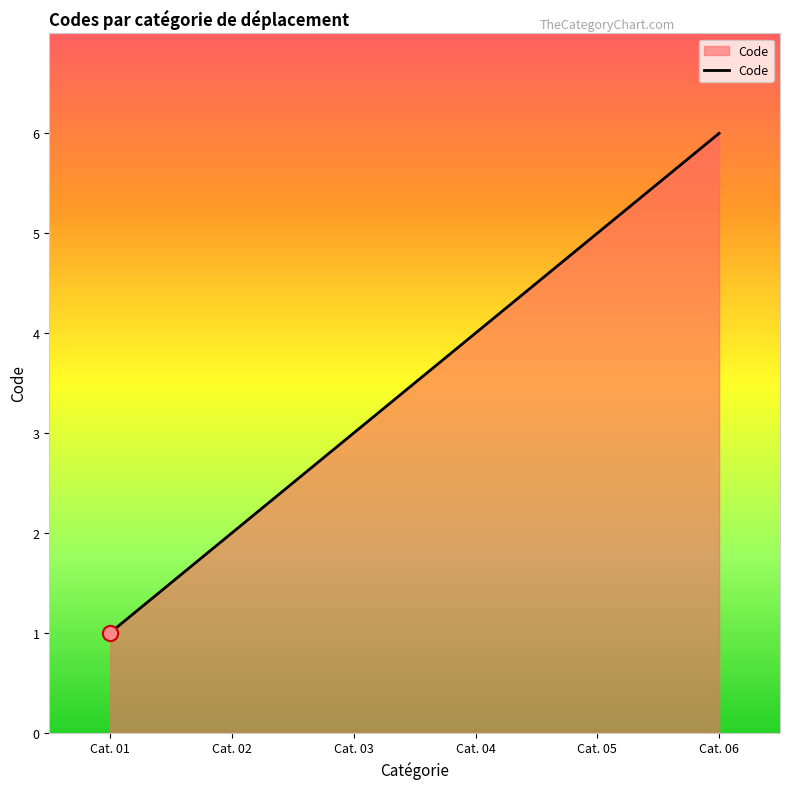

Which has a higher value, Cat. 01 or Cat. 05?

Cat. 05